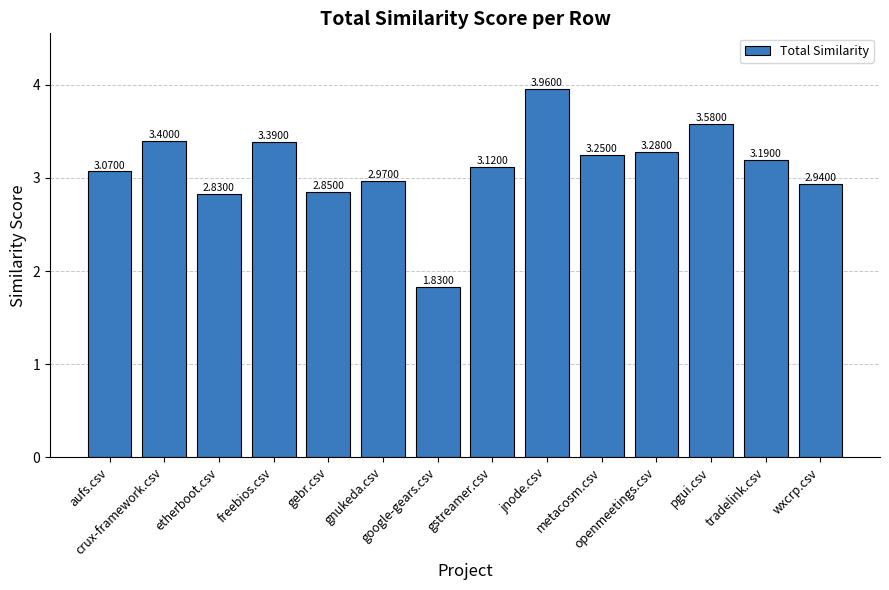

Does the chart contain stacked bars?

No